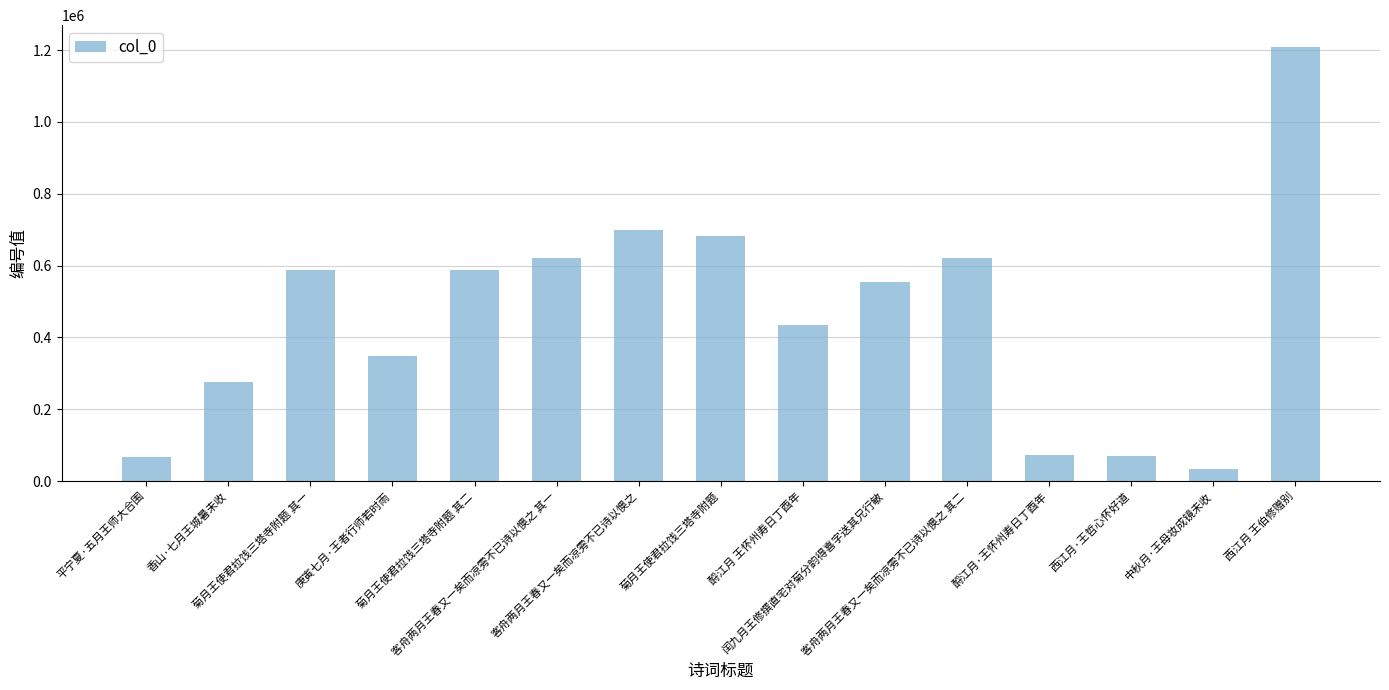

What is the value of the 11th bar from the left?

622479